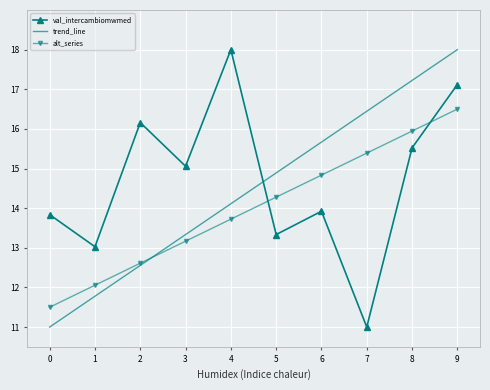

The value of val_intercambiomwmed at 7 is 11.0. True or false?

True